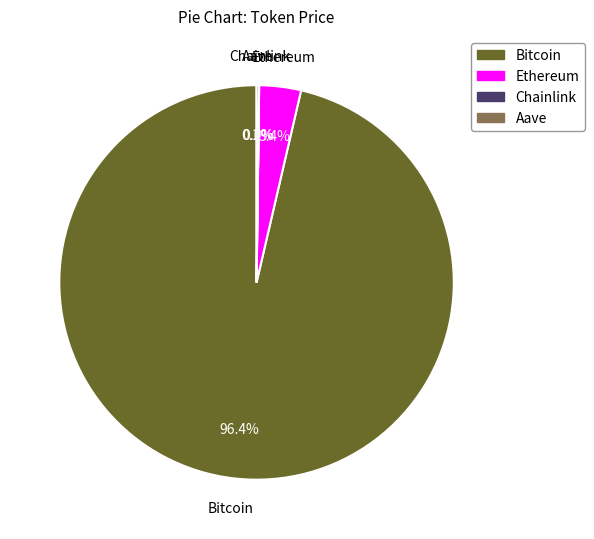

To the nearest percent, what percentage of the pie is Bitcoin?

96%